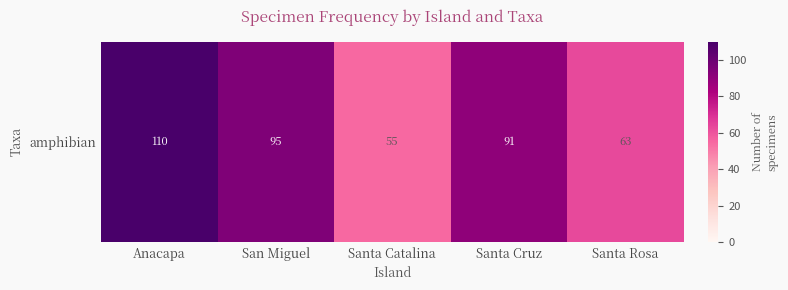

What is the difference between the maximum and minimum values?

55.3